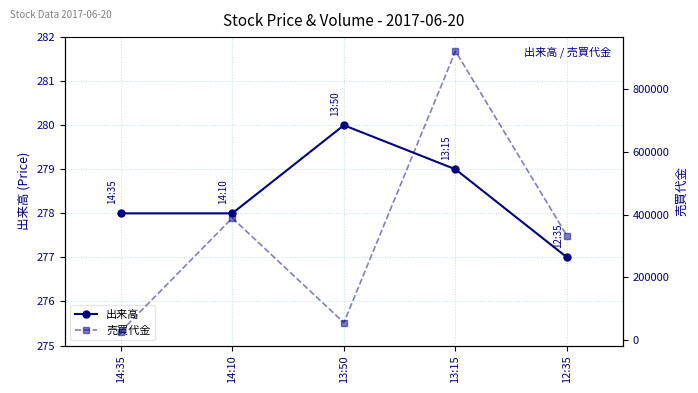

In 売買代金, how many points are lower than both neighbors (excluding endpoints)?

1